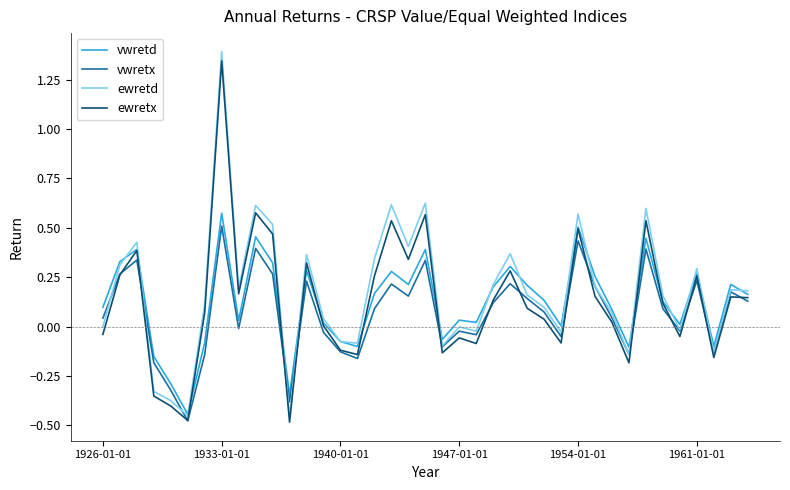

How many lines are shown in the chart?

4